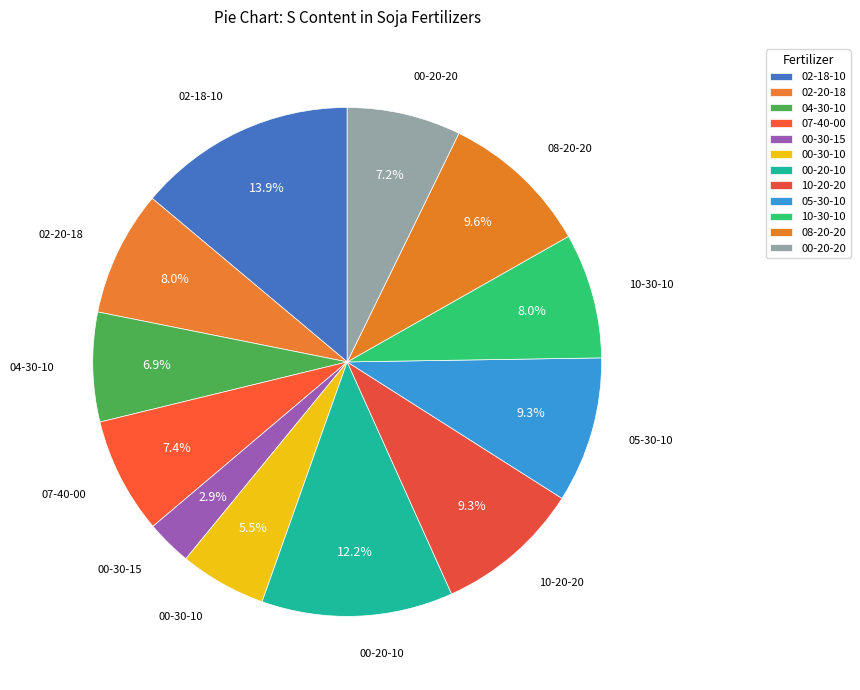

True or false: 02-18-10 accounts for 26% of the total.

False